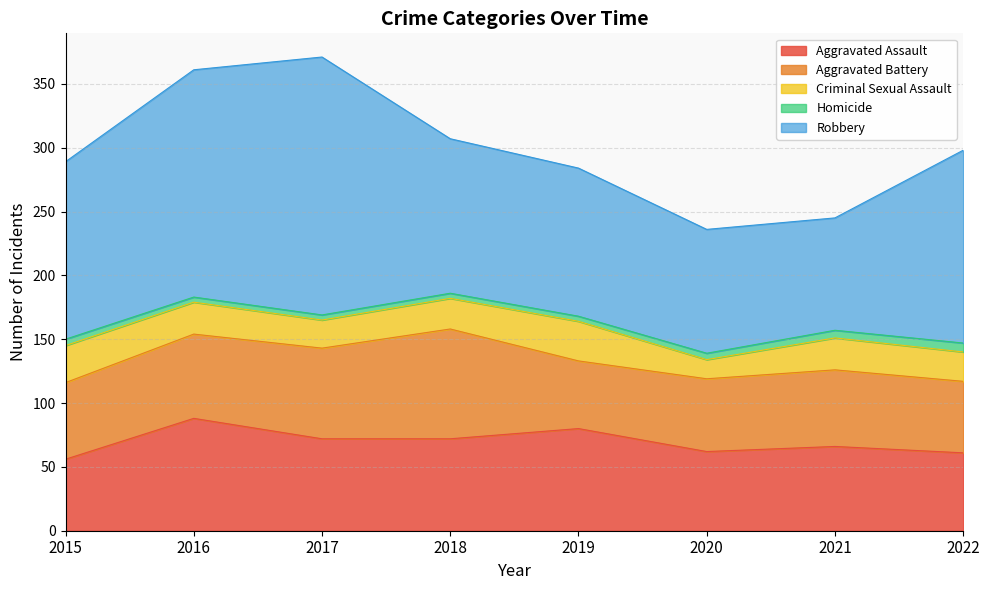

What is the minimum value for Aggravated Assault?

56